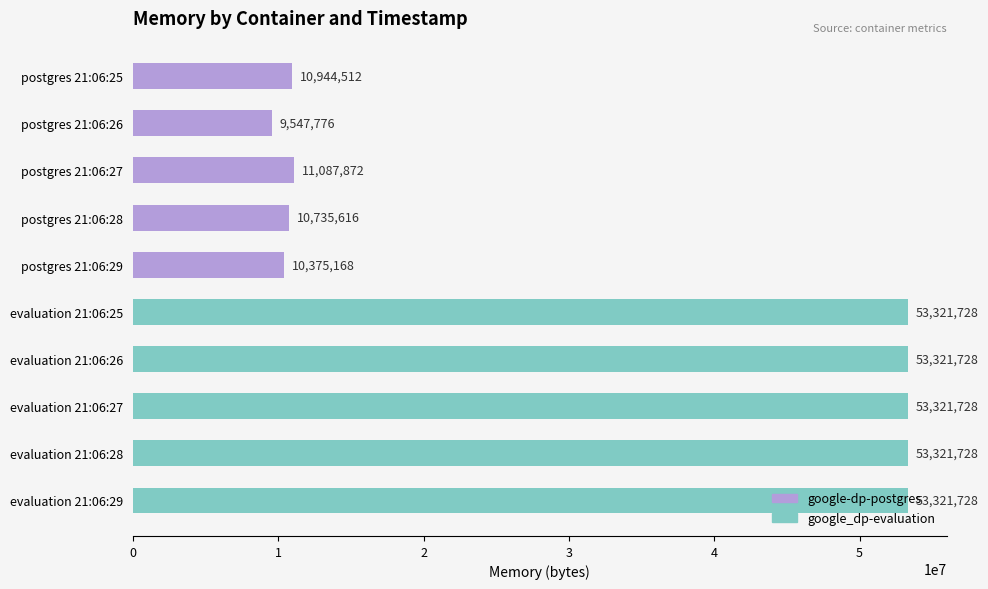

True or false: the data shows 85095702 at evaluation 21:06:28.

False